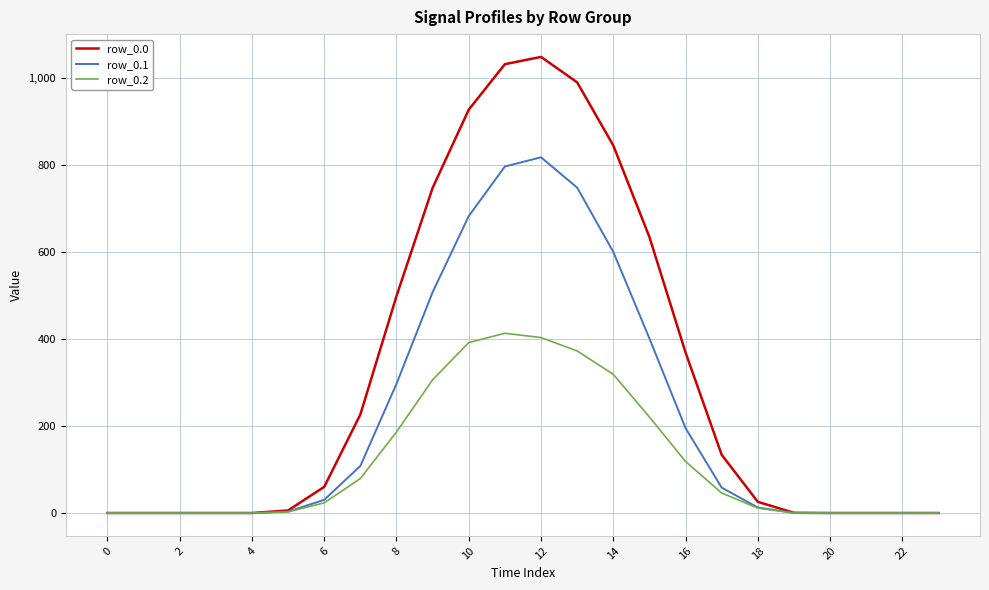

Rank the series by their average value, from lowest to highest.

row_0.2, row_0.1, row_0.0